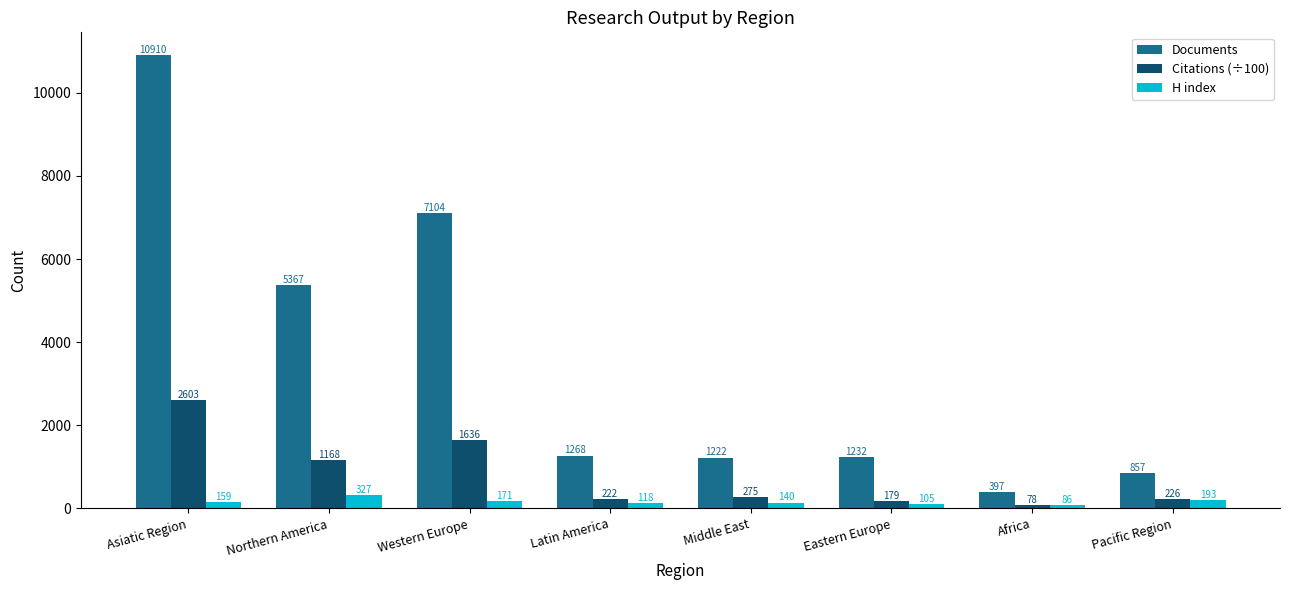

What is the sum of all H index values?

1299